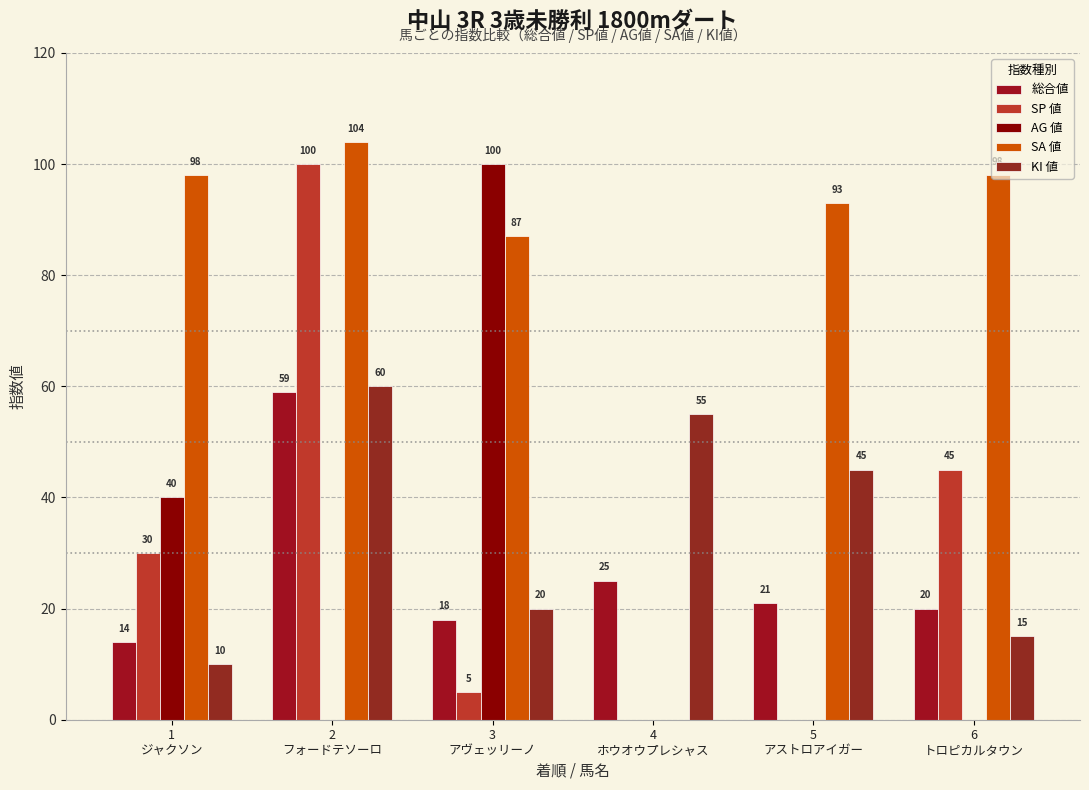

How many groups of bars are there?

6